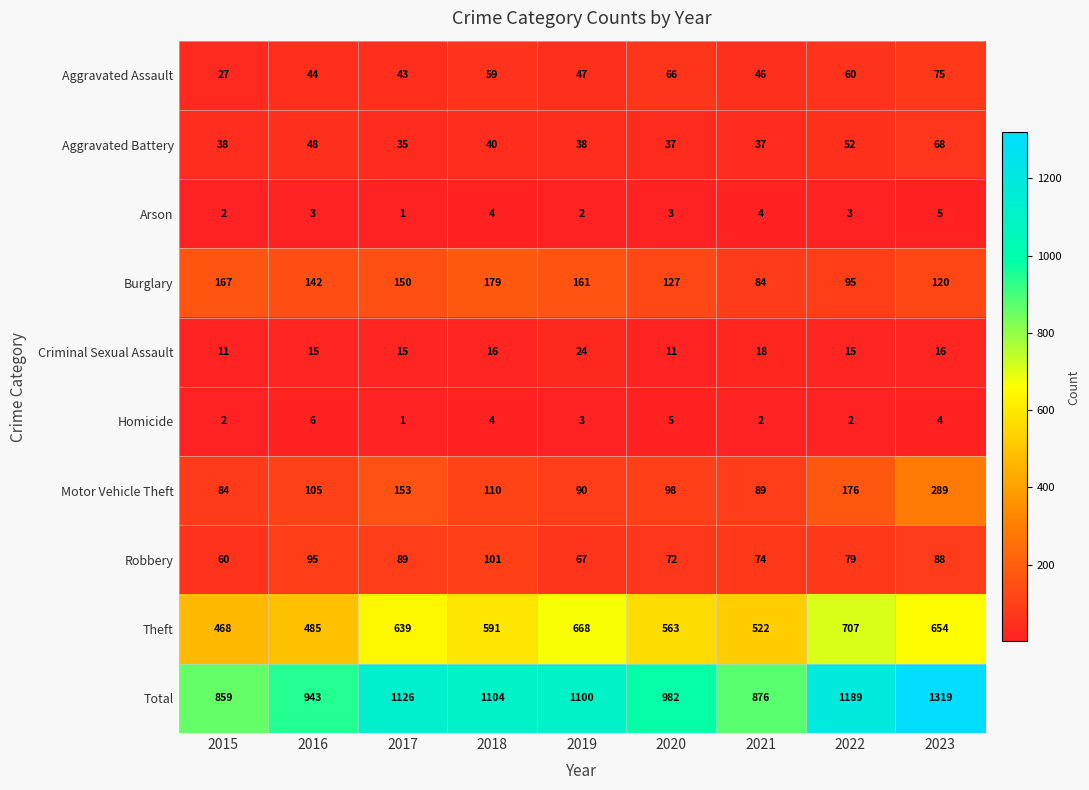

What is the maximum value for Motor Vehicle Theft?

289